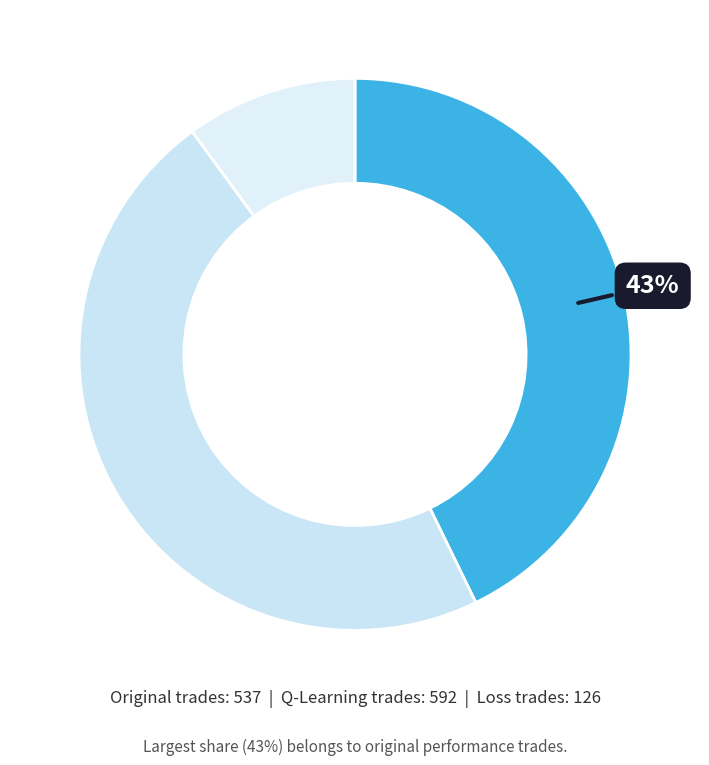

How many slices are in this pie chart?

3